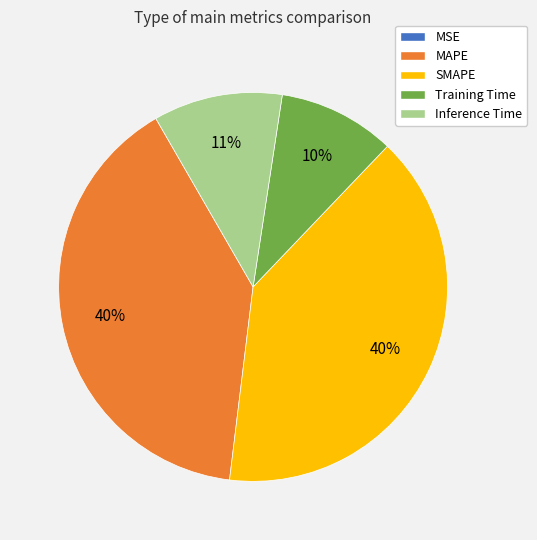

To the nearest percent, what is the difference between the largest and smallest slice percentages?

40%